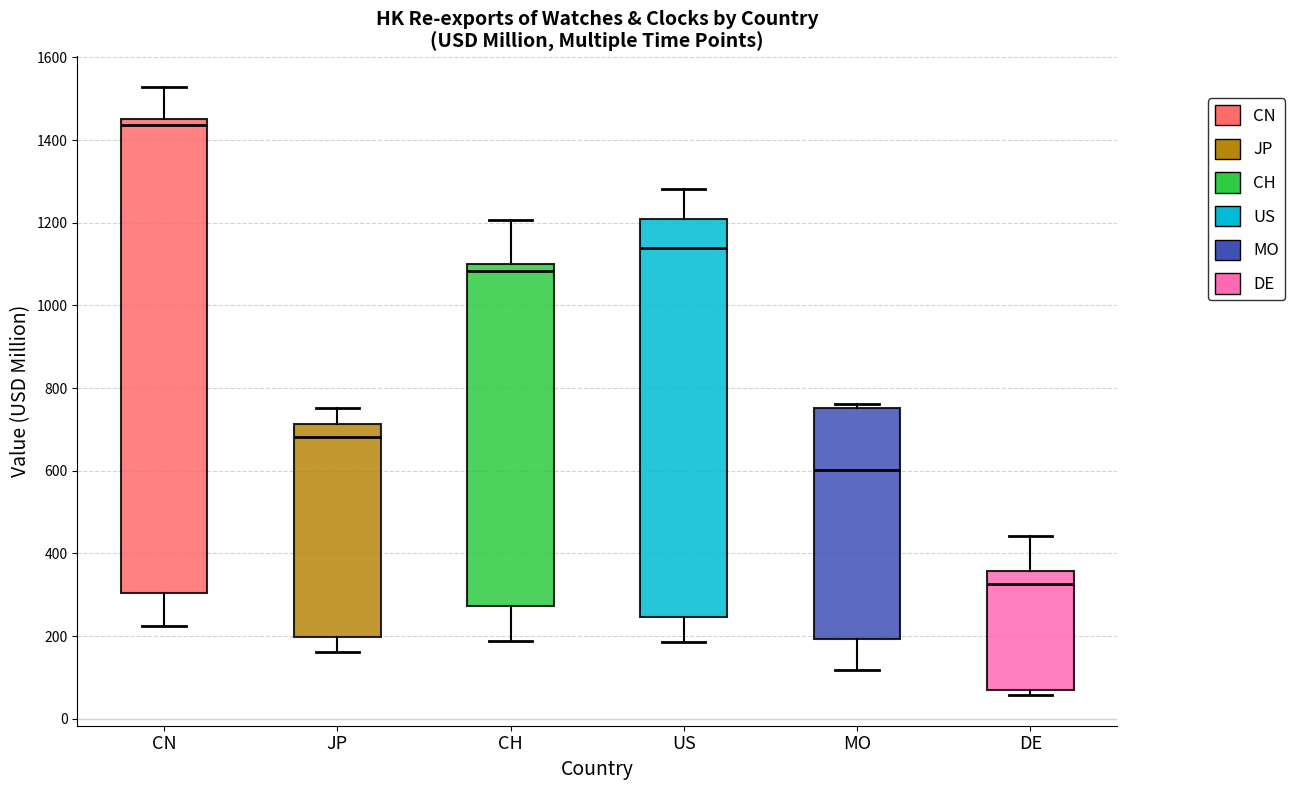

Reading left to right, read every box against the y-axis: the position of its median line, the range the box covers, and the ends of its whiskers. The values are not printed on the chart, so give them approximately, as read against the axis.

CN: median 1440, box 300 to 1460, whiskers 220 to 1520
JP: median 680, box 200 to 720, whiskers 160 to 760
CH: median 1080, box 280 to 1100, whiskers 180 to 1200
US: median 1140, box 240 to 1200, whiskers 180 to 1280
MO: median 600, box 200 to 760, whiskers 120 to 760 (just above the box's upper edge)
DE: median 320, box 60 to 360, whiskers 60 (just below the box's lower edge) to 440